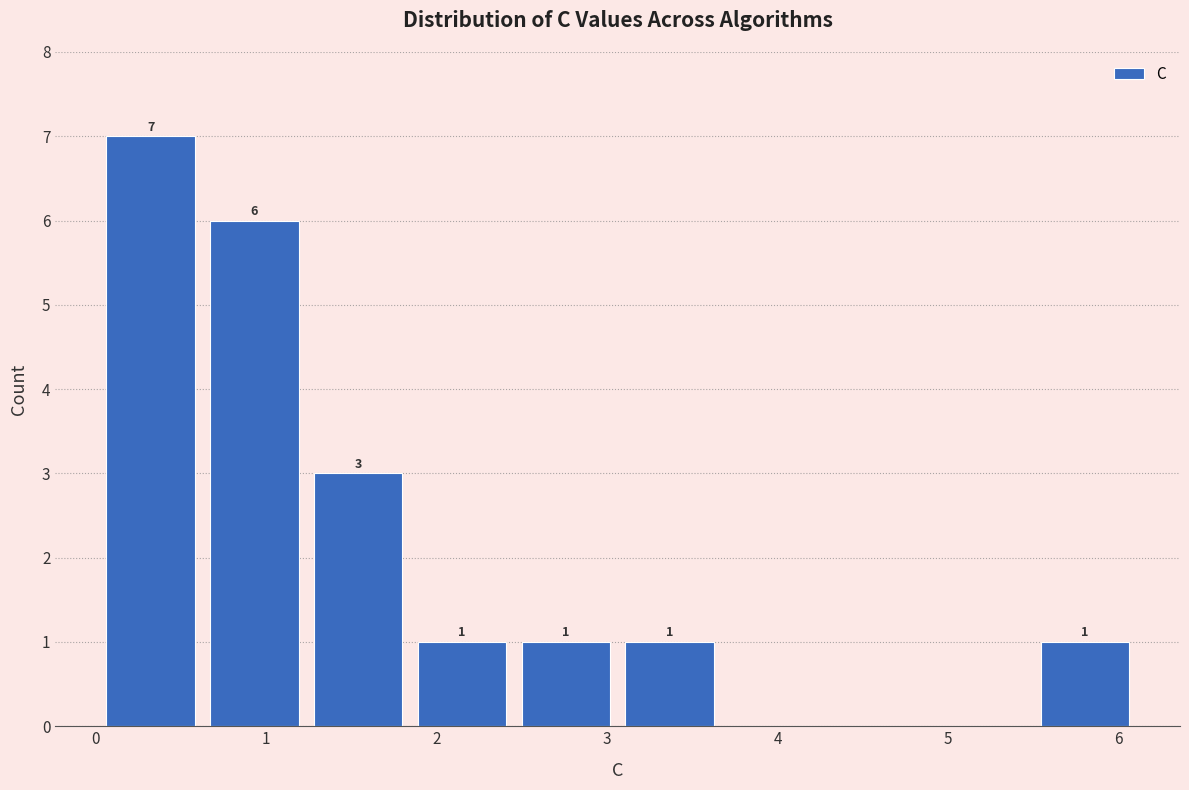

Over which range of the x-axis is the bar tallest?

0.1 to 0.7